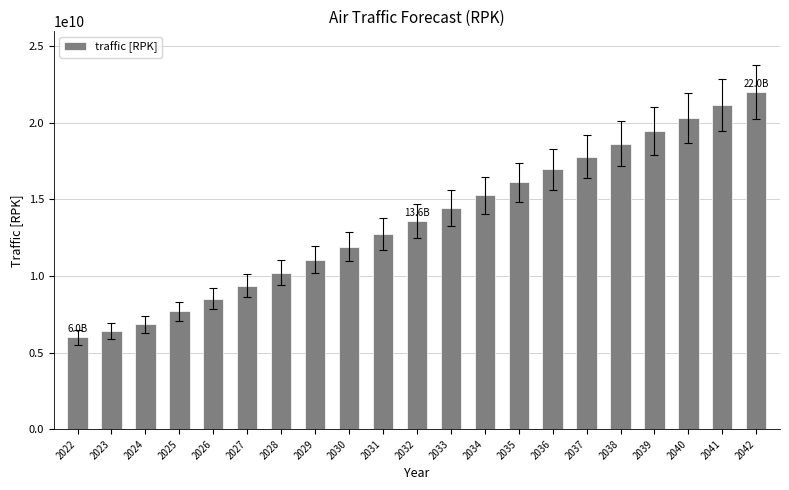

How many values exceed 13578947368?

11